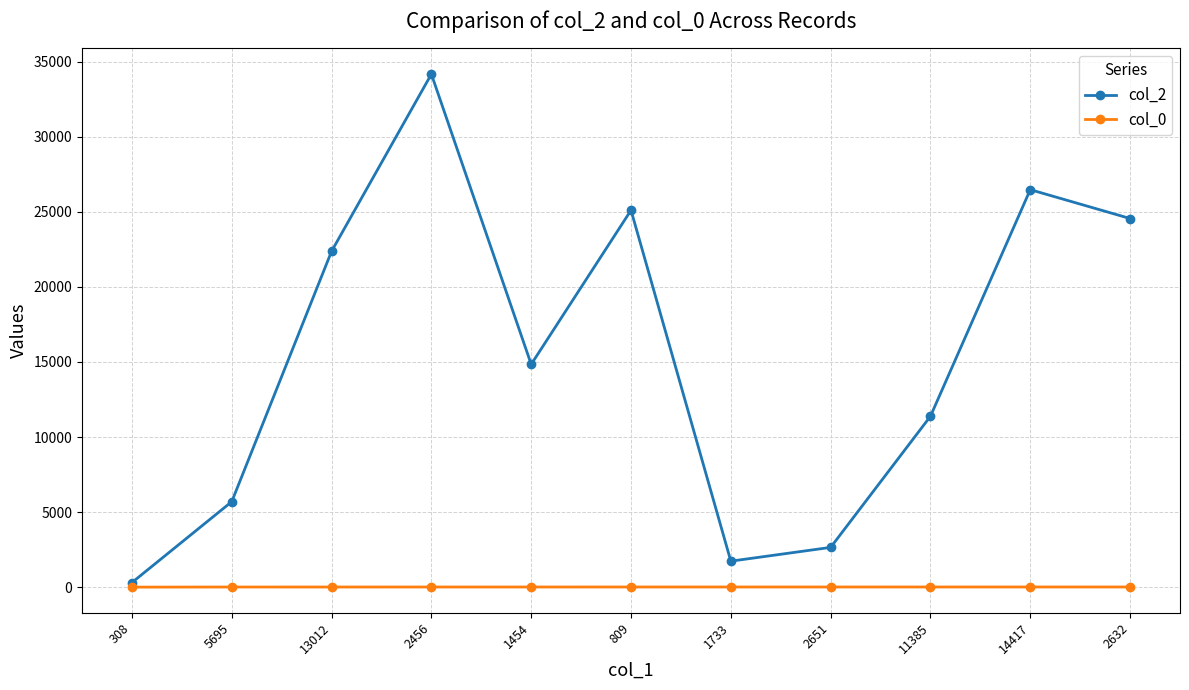

In col_2, how many points are lower than both neighbors (excluding endpoints)?

2